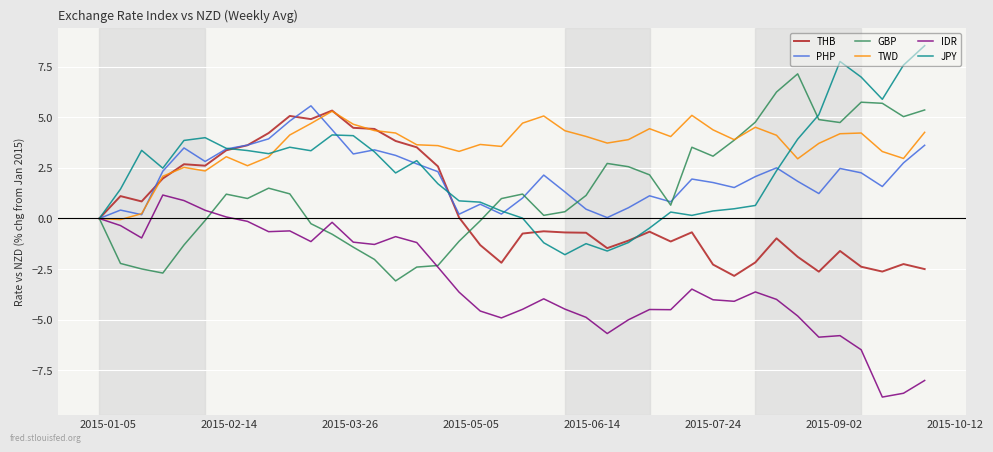

Is this an area chart (filled region under the line)?

No